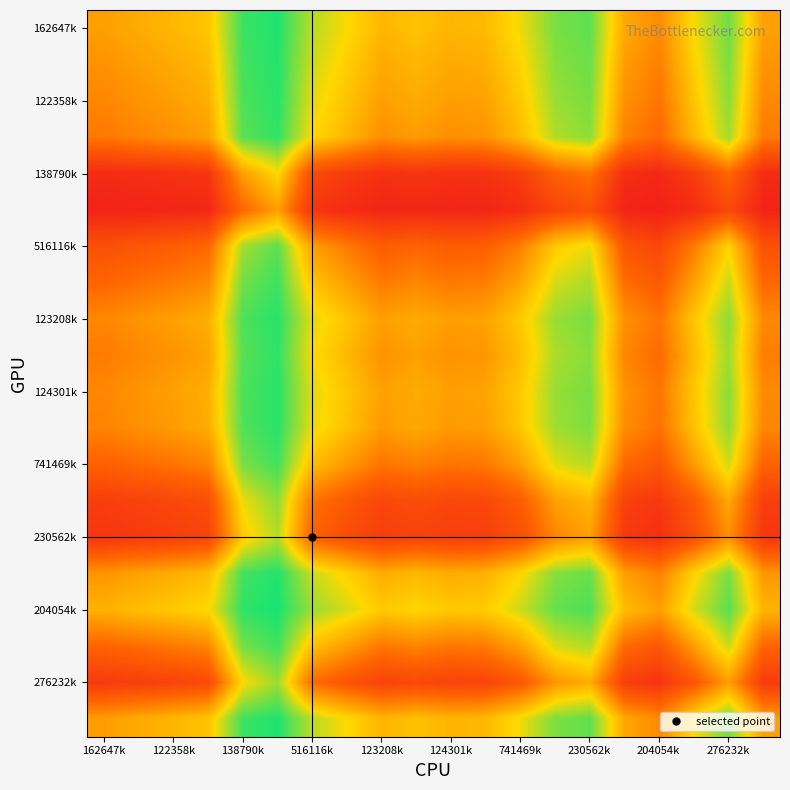

At which category does the chart reach its minimum across all series?

204054k